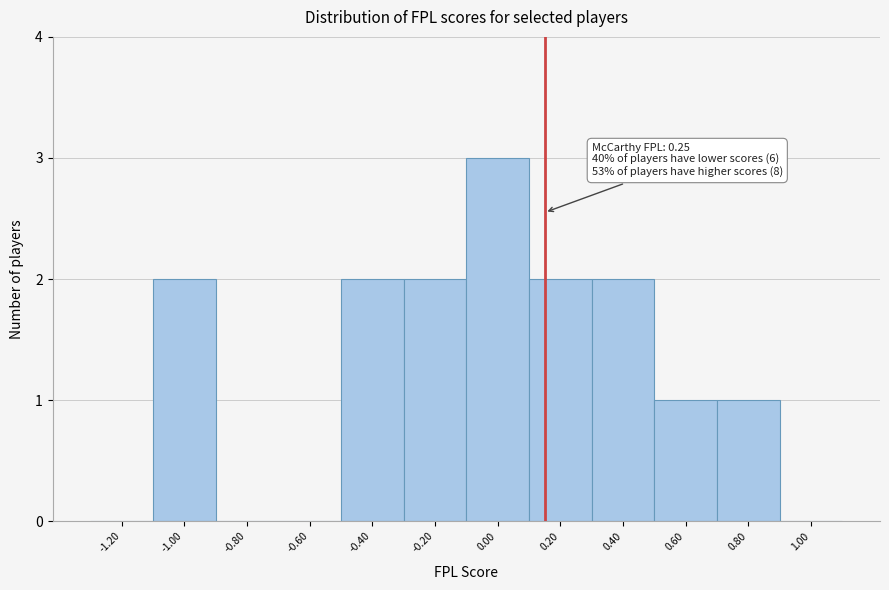

Reading left to right, transcribe all the data shown in this chart.

-1.20=0	-1.00=2	-0.80=0	-0.60=0	-0.40=2	-0.20=2	0.00=3	0.20=2	0.40=2	0.60=1	0.80=1	1.00=0